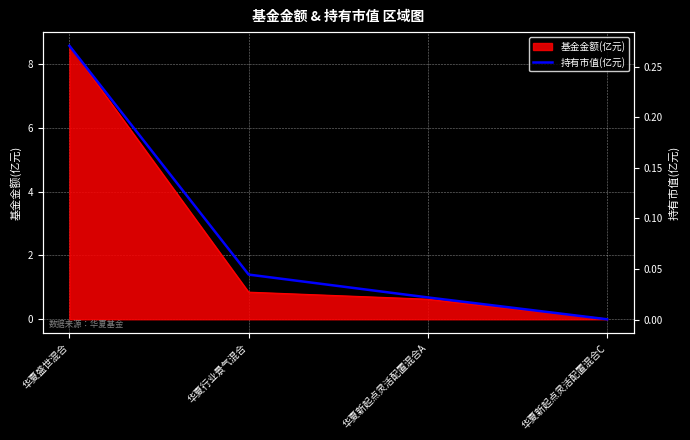

Reading right to left, what are all the values shown in this chart?

0.0	0.0	0.0	0.3